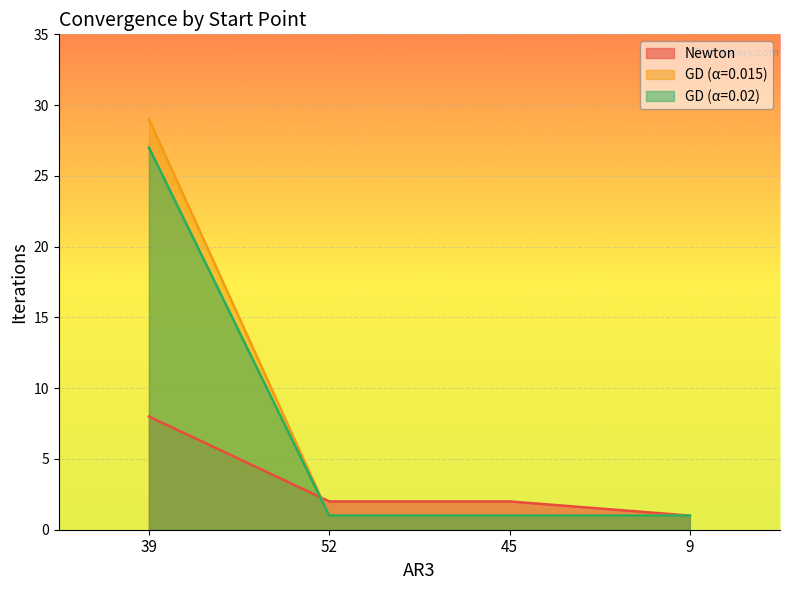

The value of GD (α=0.02) at 39 is 27. True or false?

True